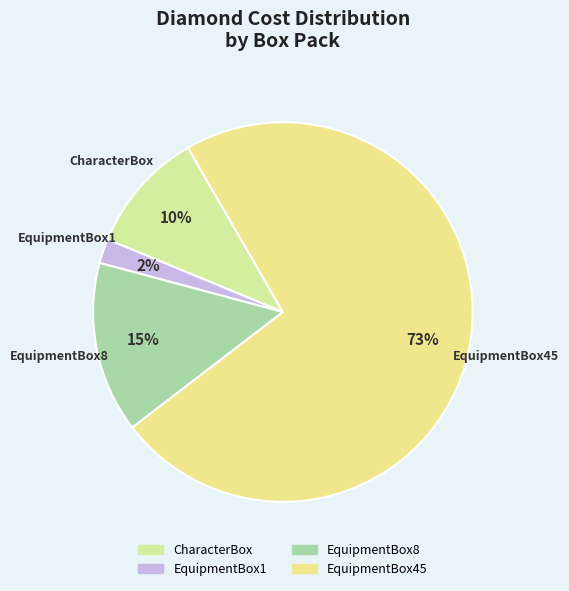

Between EquipmentBox1 and EquipmentBox45, which is larger?

EquipmentBox45